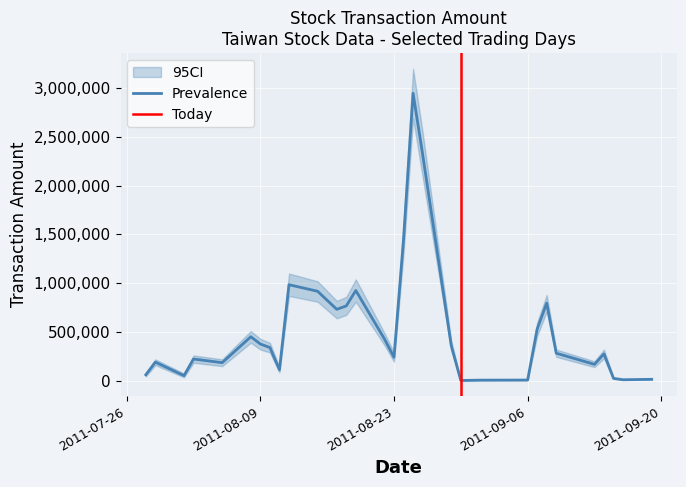

What is the spread (max minus min) of values at 100/08/10?

100000